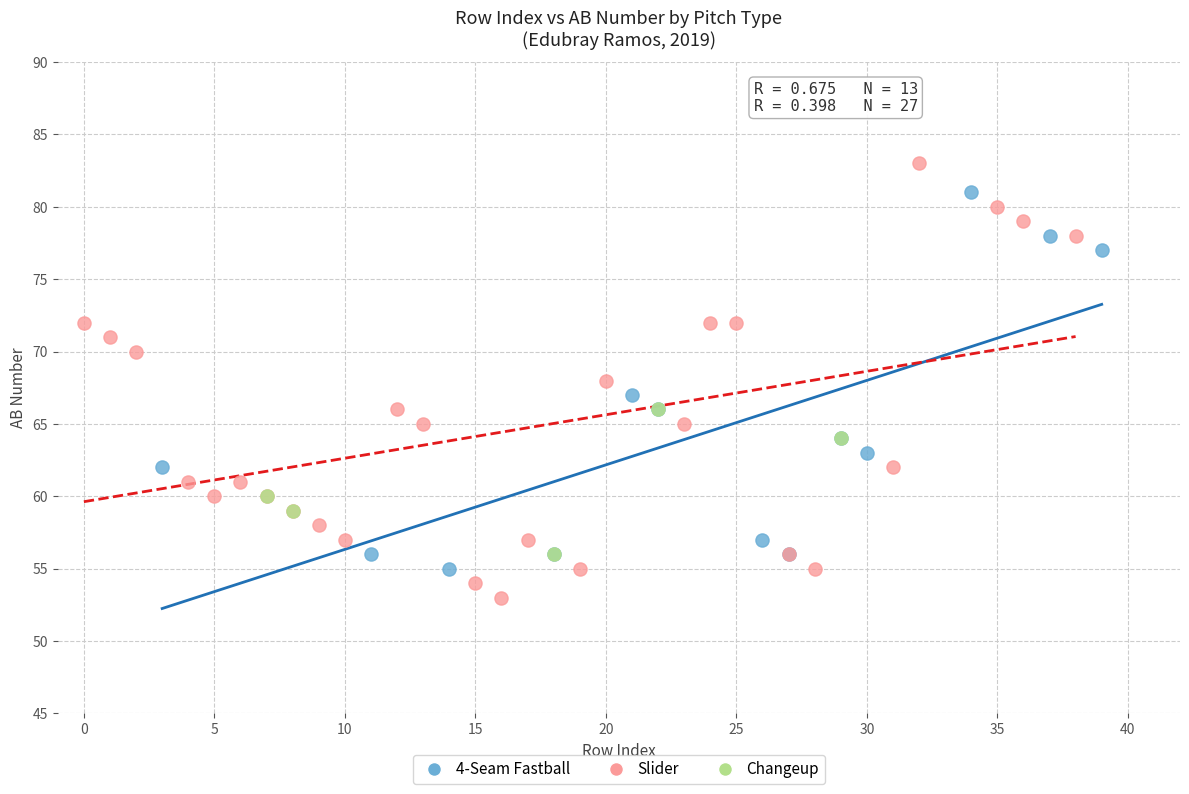

Which series reaches the maximum Y coordinate?

Slider